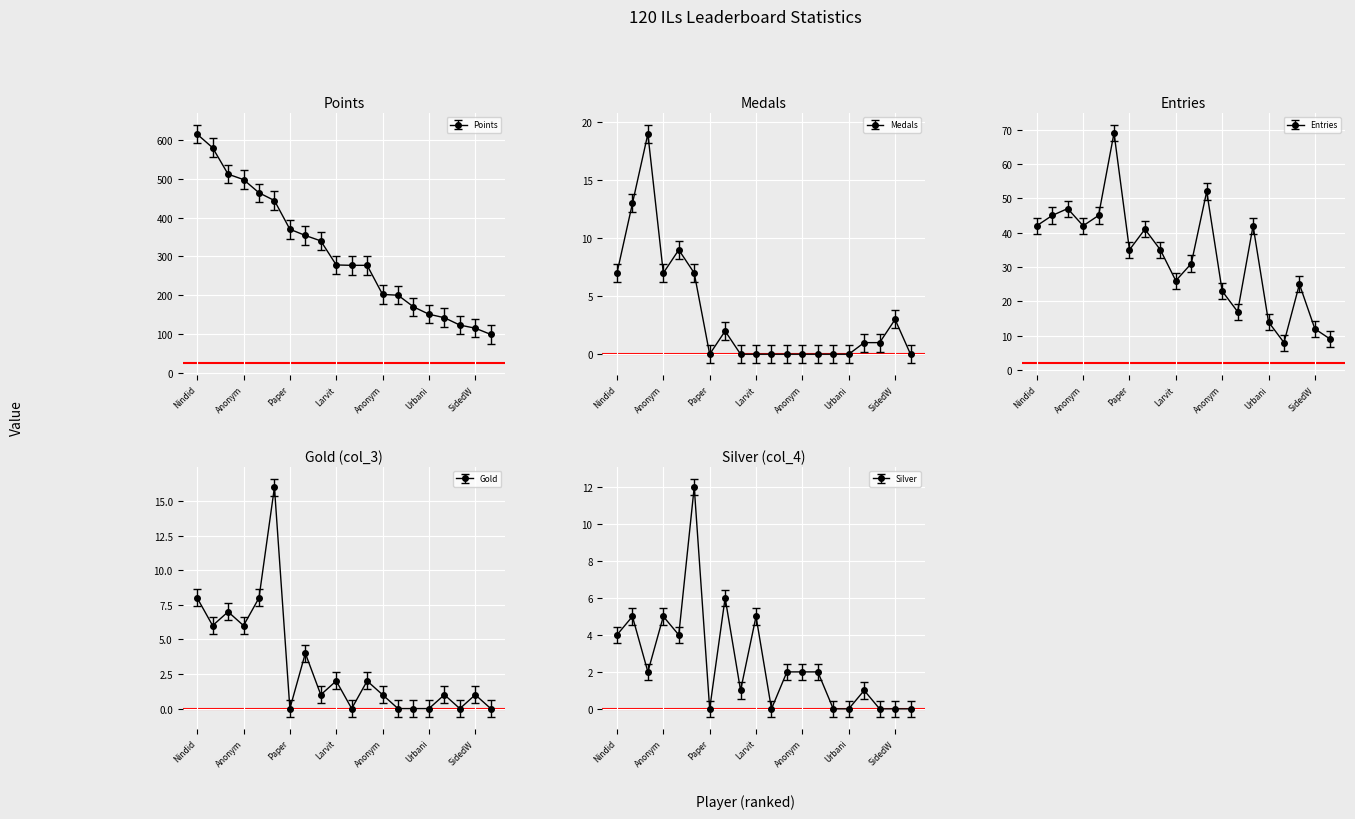

What is the total value across all series at Medals?

649